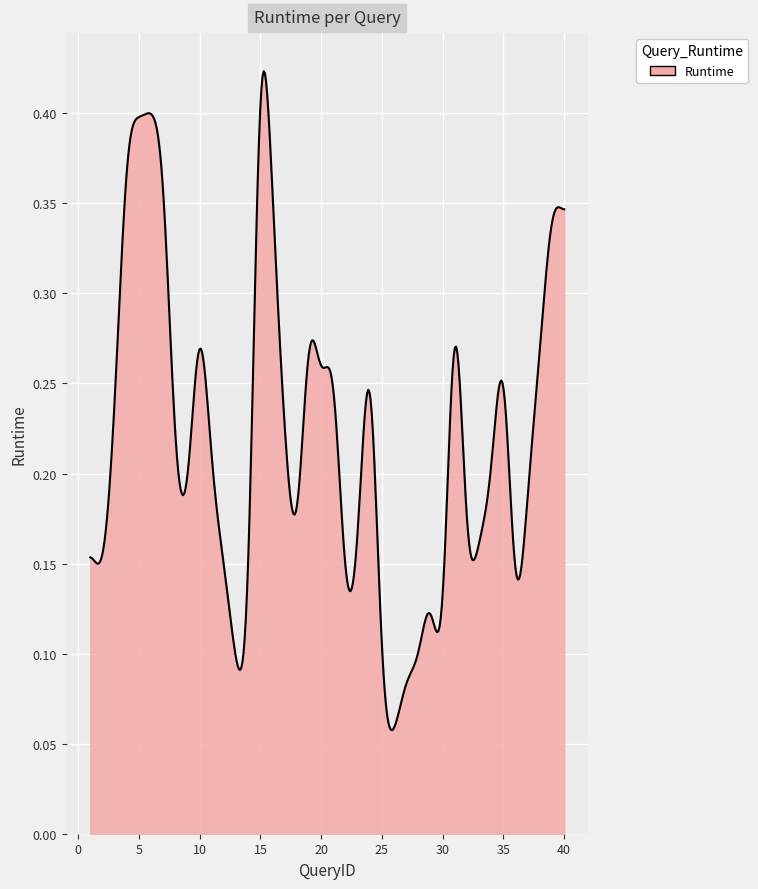

Where is the data nearest to the value 0?

25